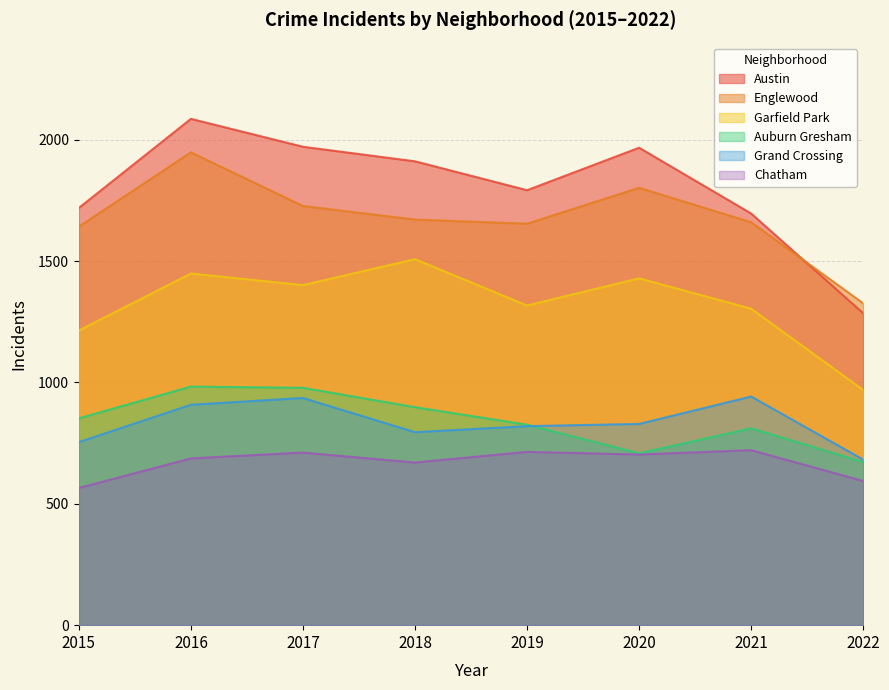

What is the difference between the maximum and minimum values in the Grand Crossing series?

260